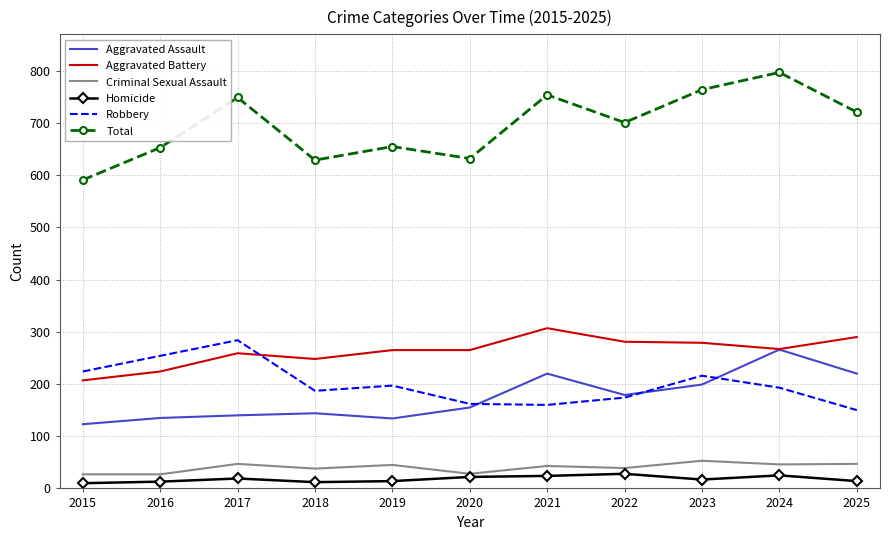

The Robbery series shows 224 at 2015. True or false?

True